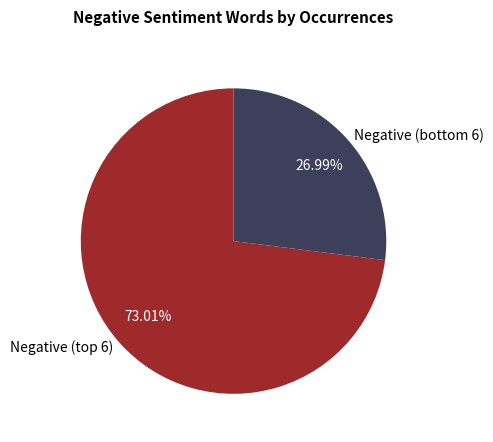

Is there a majority slice in this chart?

Yes